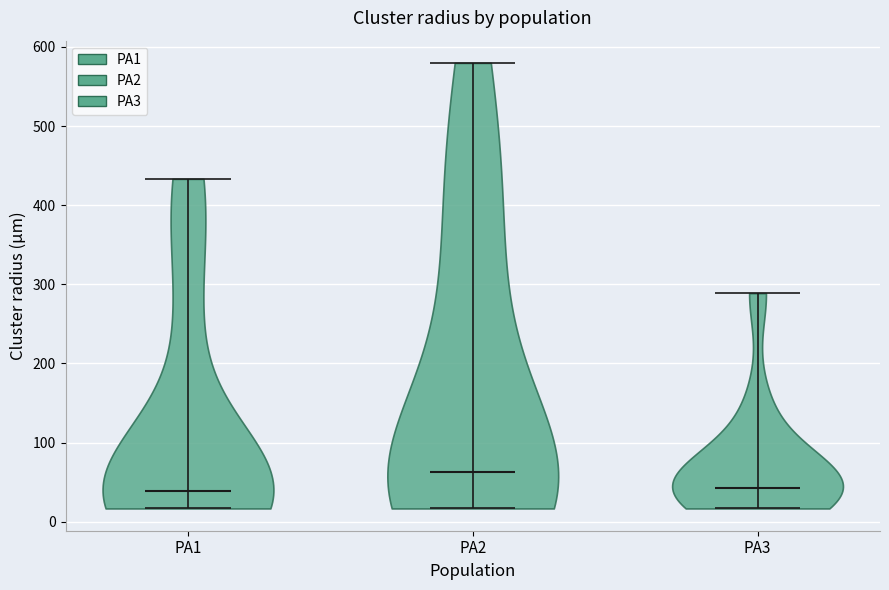

Reading left to right, read every violin against the y-axis: where its median line is, and the lowest and highest points it reaches. The values are not printed on the chart, so give them approximately, as read against the axis.

PA1: median line 40, lowest point 20, highest point 430
PA2: median line 60, lowest point 20, highest point 580
PA3: median line 40, lowest point 20, highest point 290